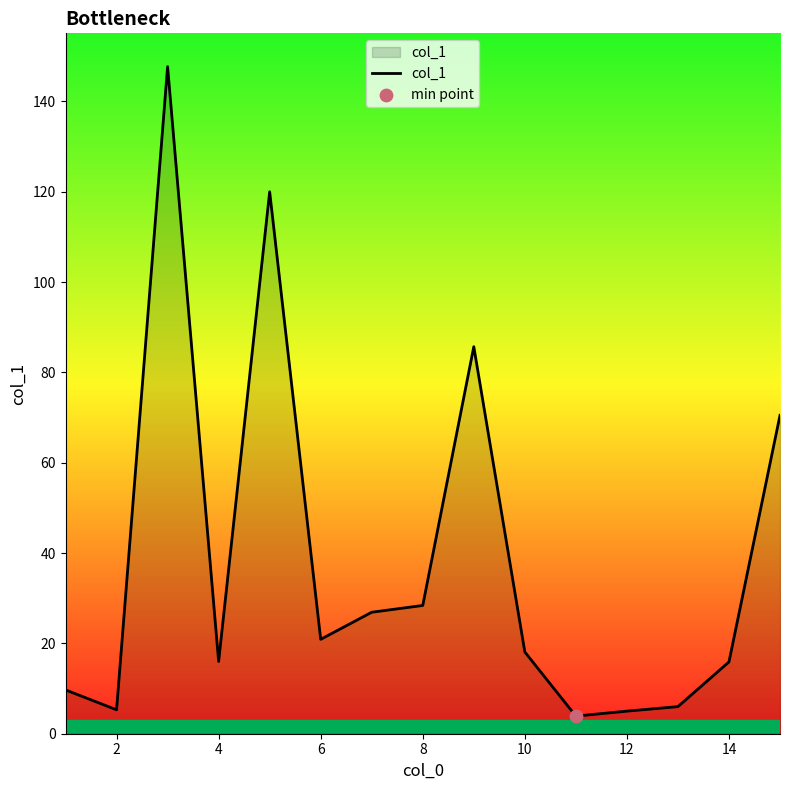

What is the difference between the maximum and minimum values?

143.8